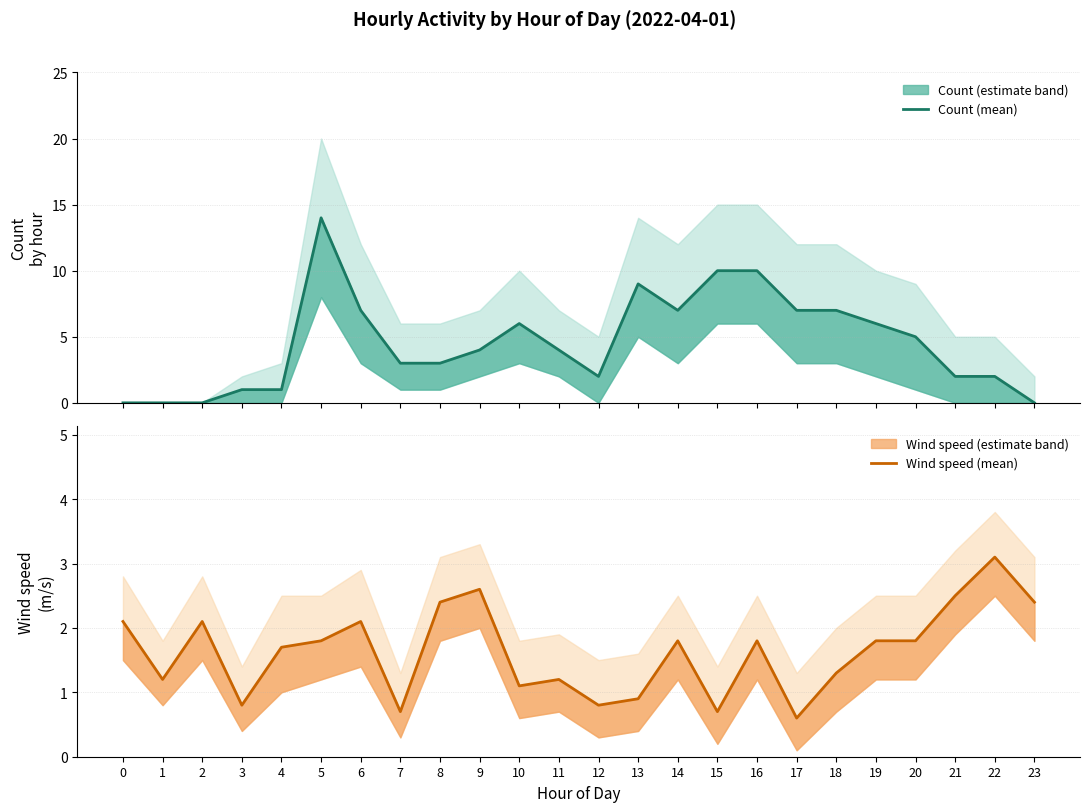

The Wind speed (mean) series shows 2.9 at 19. True or false?

False